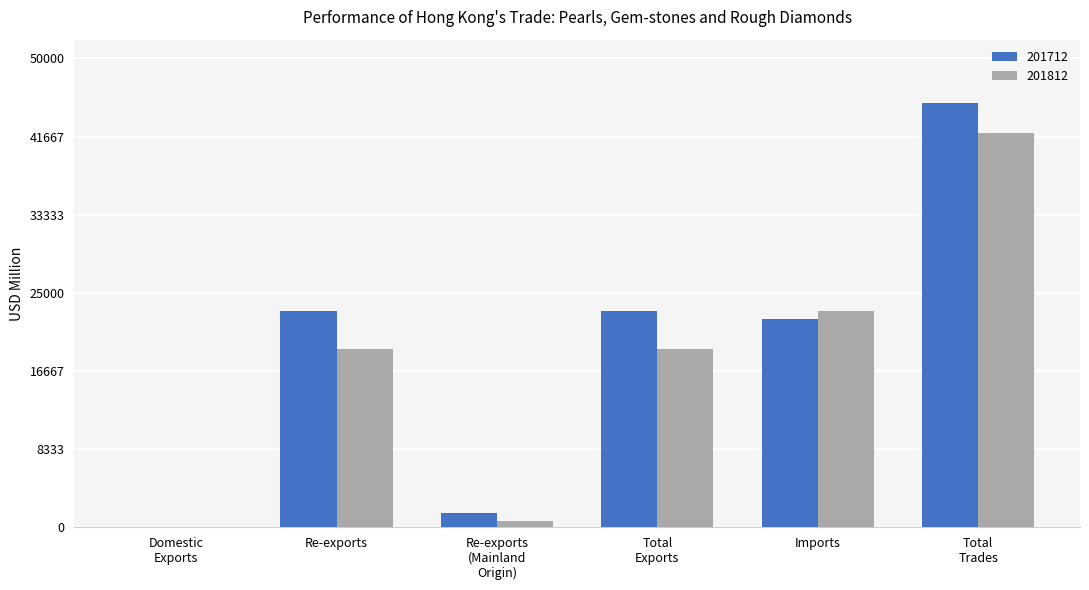

What is the maximum value shown in the chart?

45276.0